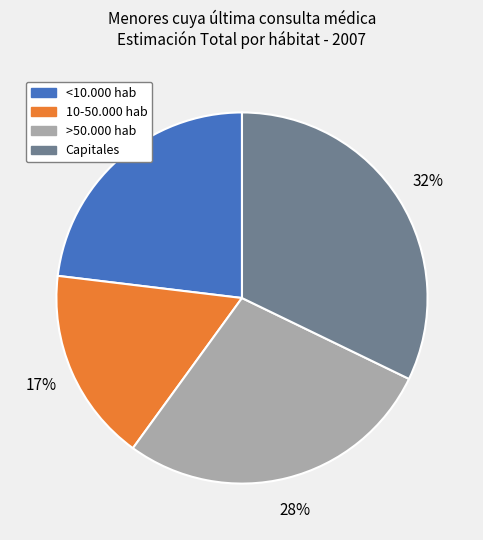

Which has a higher value, 10-50.000 hab or <10.000 hab?

<10.000 hab